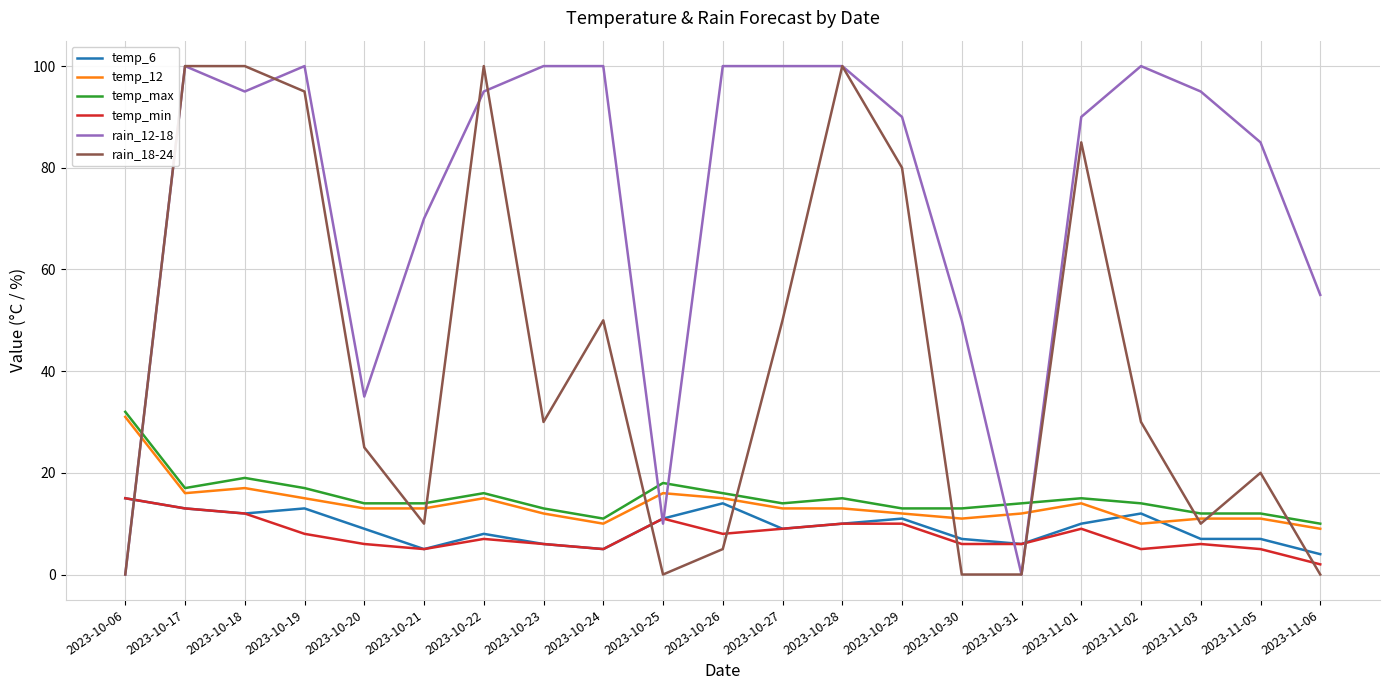

Is the value of rain_18-24 at 2023-10-30 greater than the value of rain_12-18 at 2023-10-24?

No